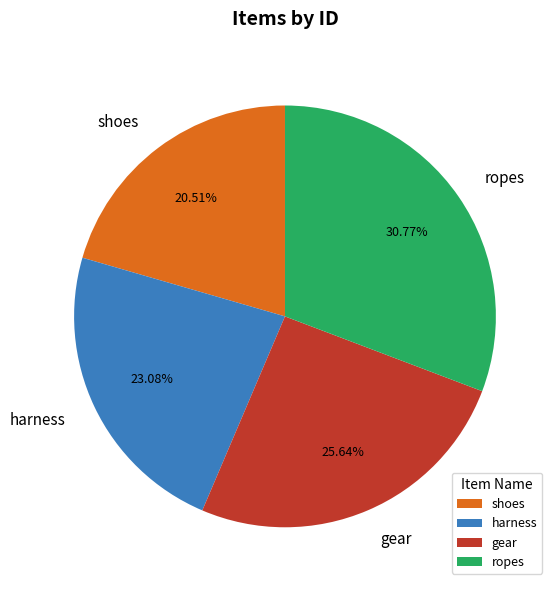

True or false: shoes accounts for 27% of the total.

False